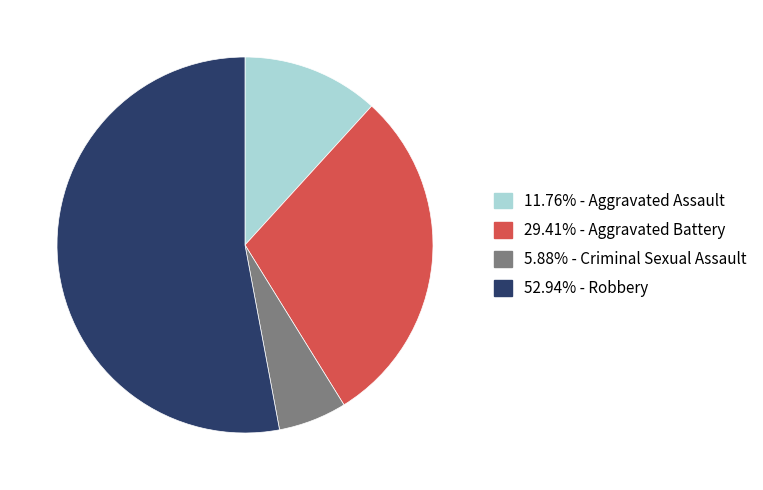

Is there any slice that represents more than half of the pie?

Yes